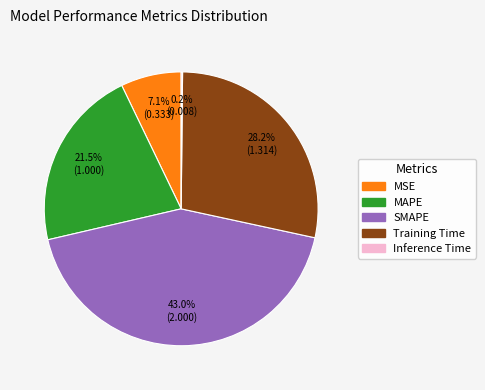

Is the sum of SMAPE and MAPE greater than half?

Yes